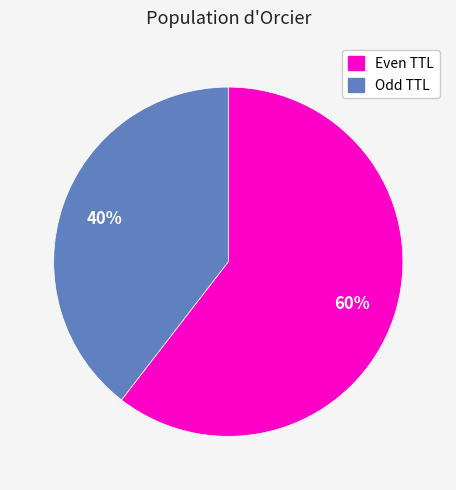

Does any single category account for the majority?

Yes